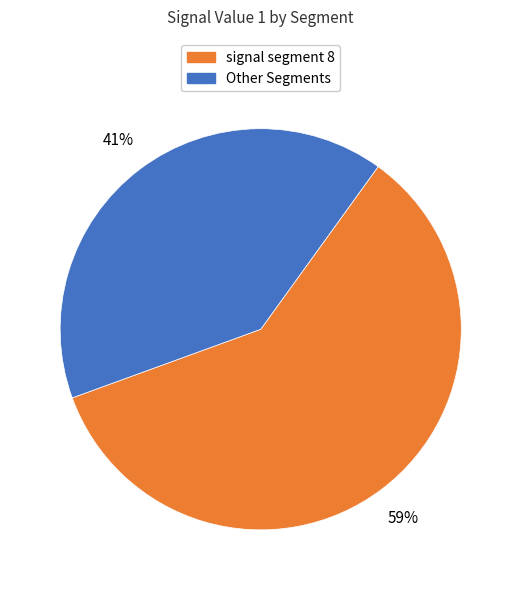

Which slice is the largest?

signal segment 8